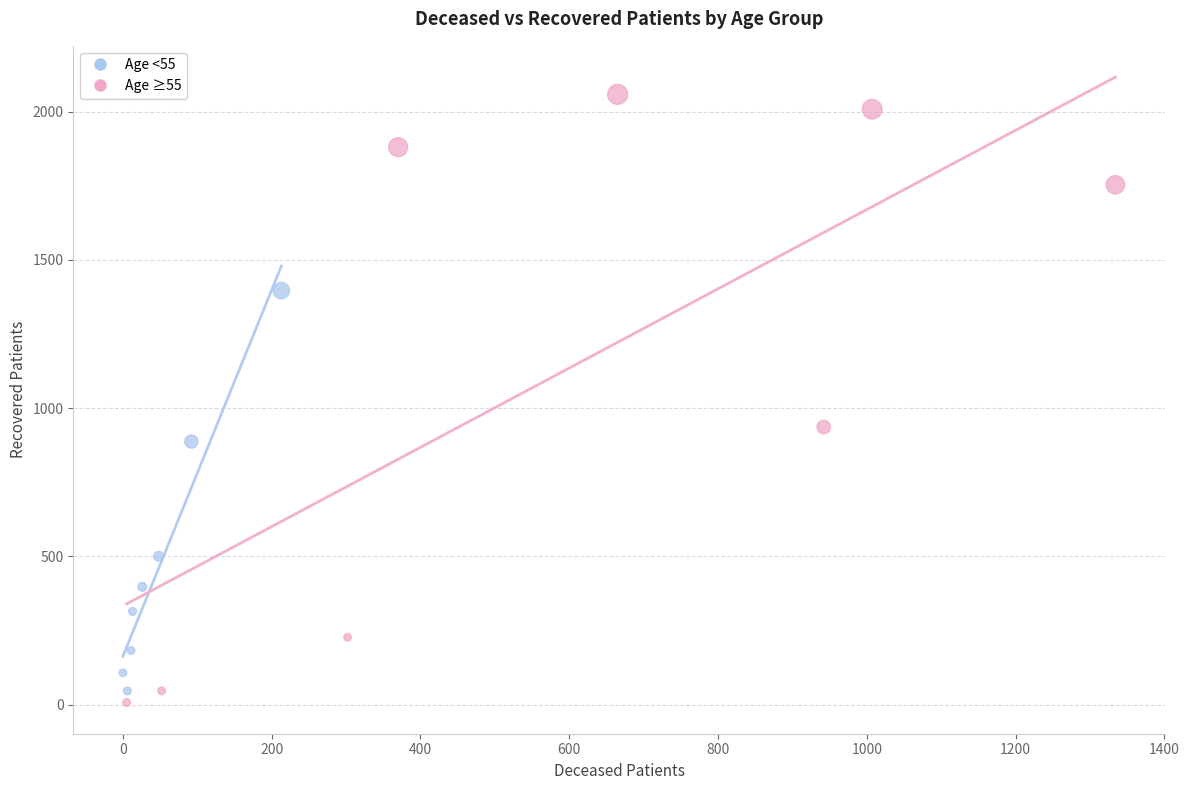

Which series has the widest spread of Y values?

Age ≥55